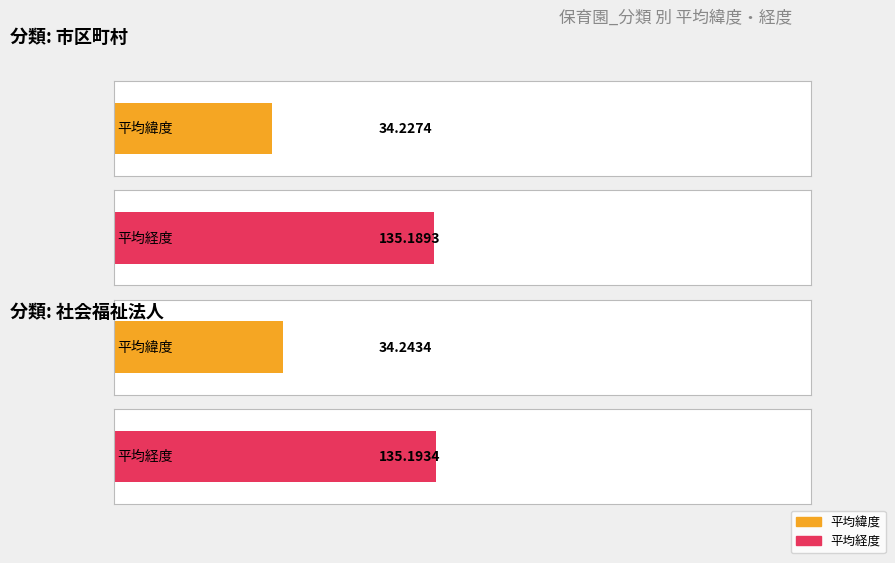

Is it true that 平均経度 equals 43.4 at 6?

False